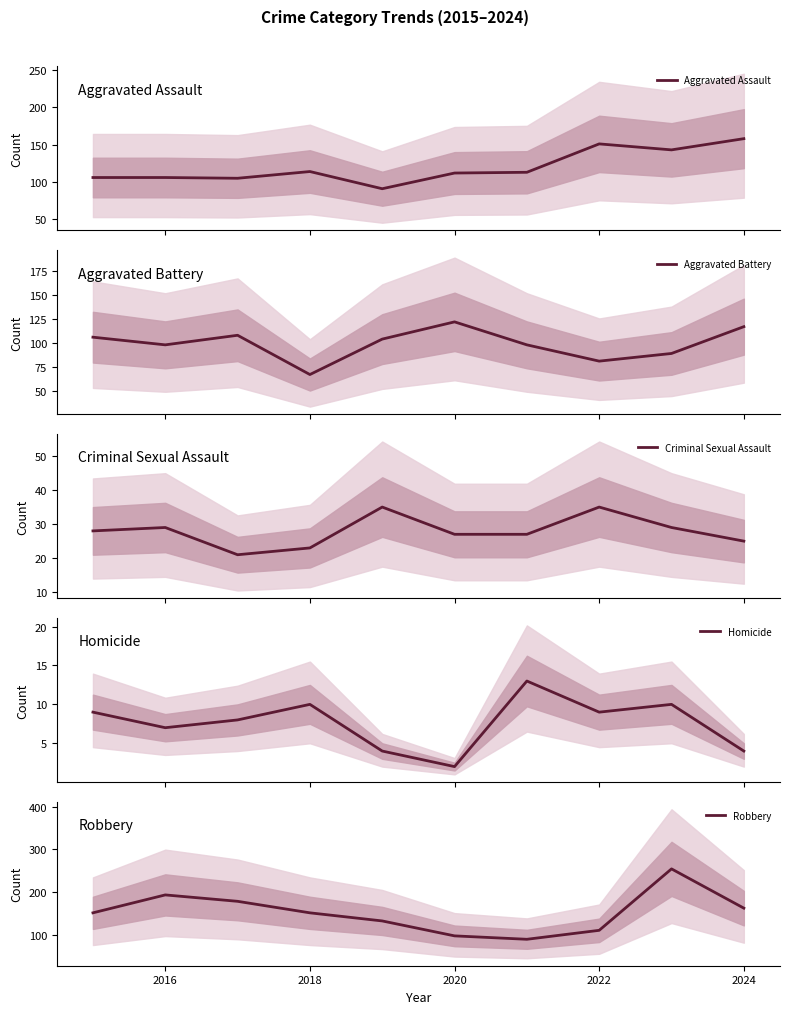

True or false: Robbery has a value of 162 at 2024.

True